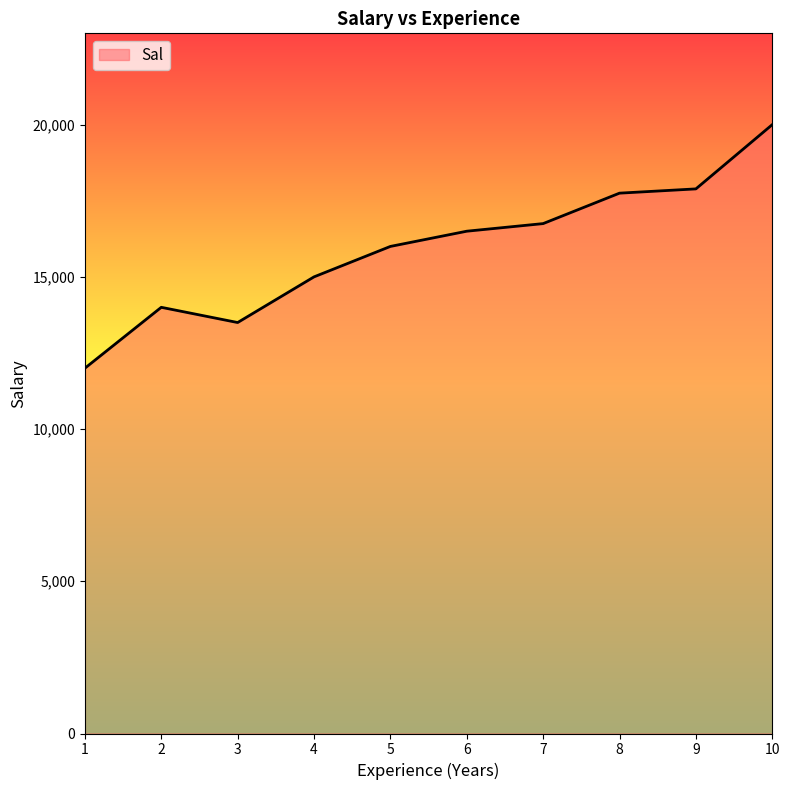

At which category does the data reach its first local peak?

2